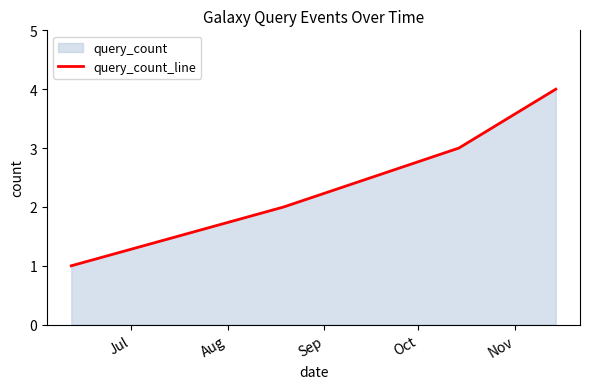

What is the maximum value shown in the chart?

4